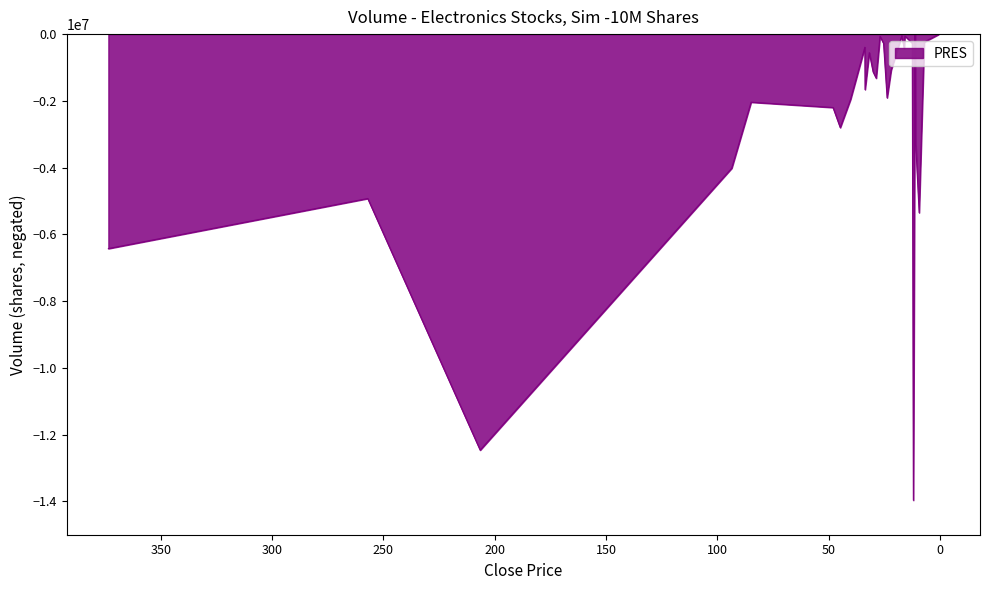

How many distinct data groups are displayed?

1